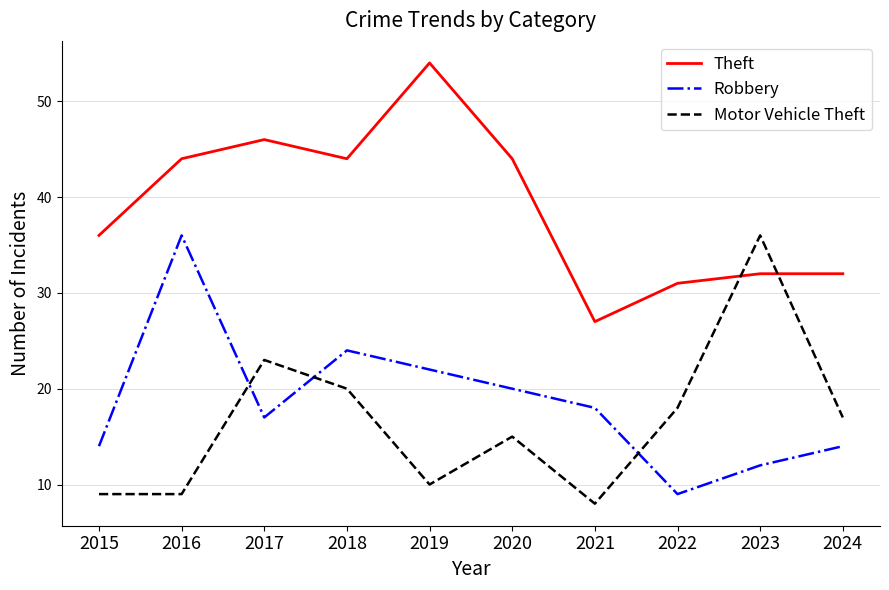

How many times do Motor Vehicle Theft and Theft cross each other?

2